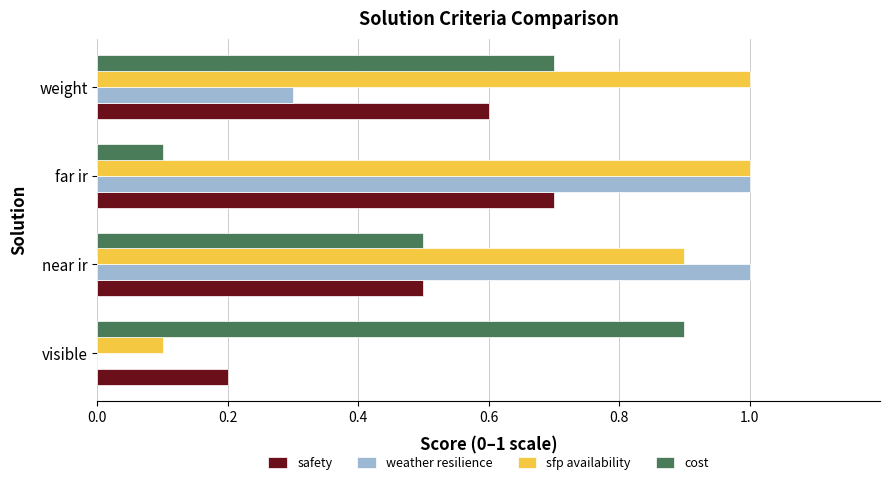

What is the approximate value of cost at near ir?

0.5